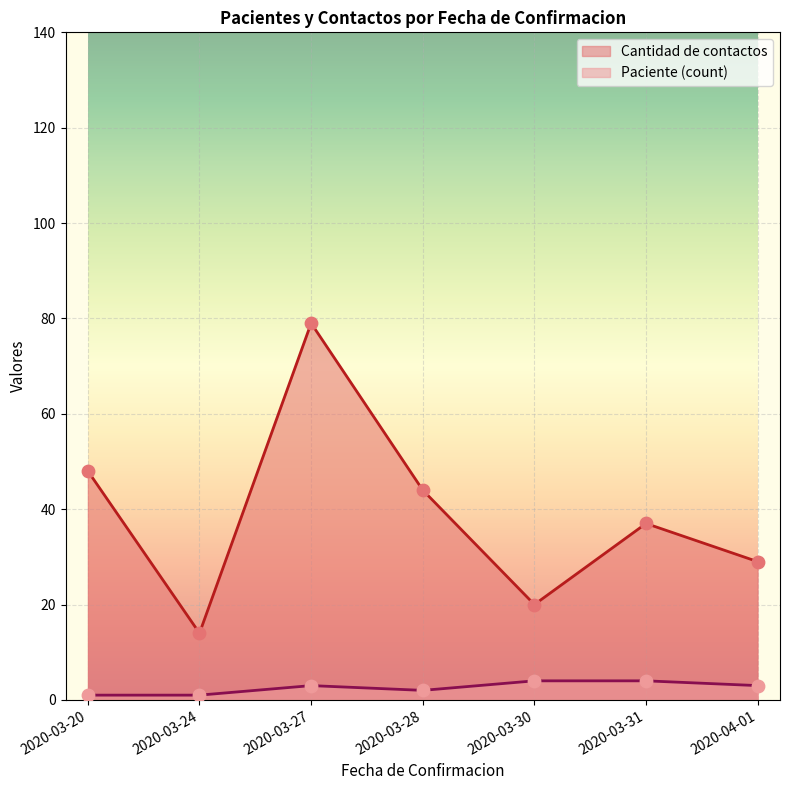

Which series has the widest spread of values?

Cantidad de contactos